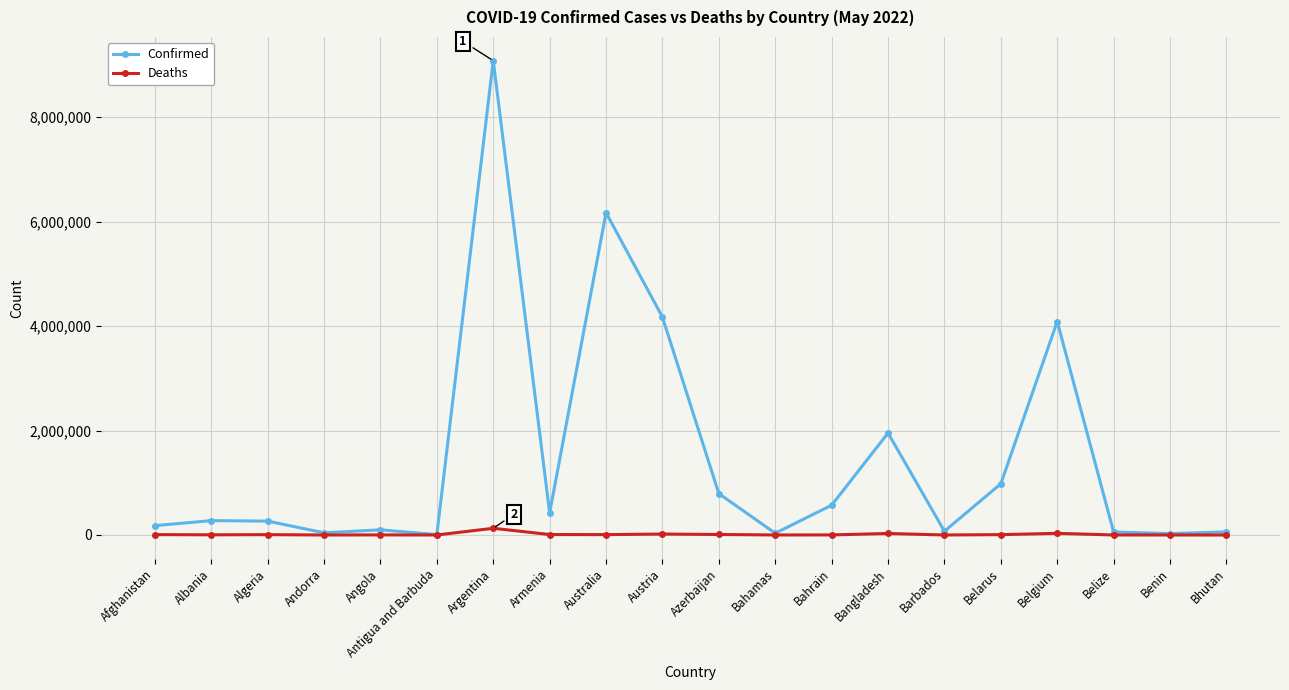

Is it true that Confirmed equals 5616898 at Argentina?

False